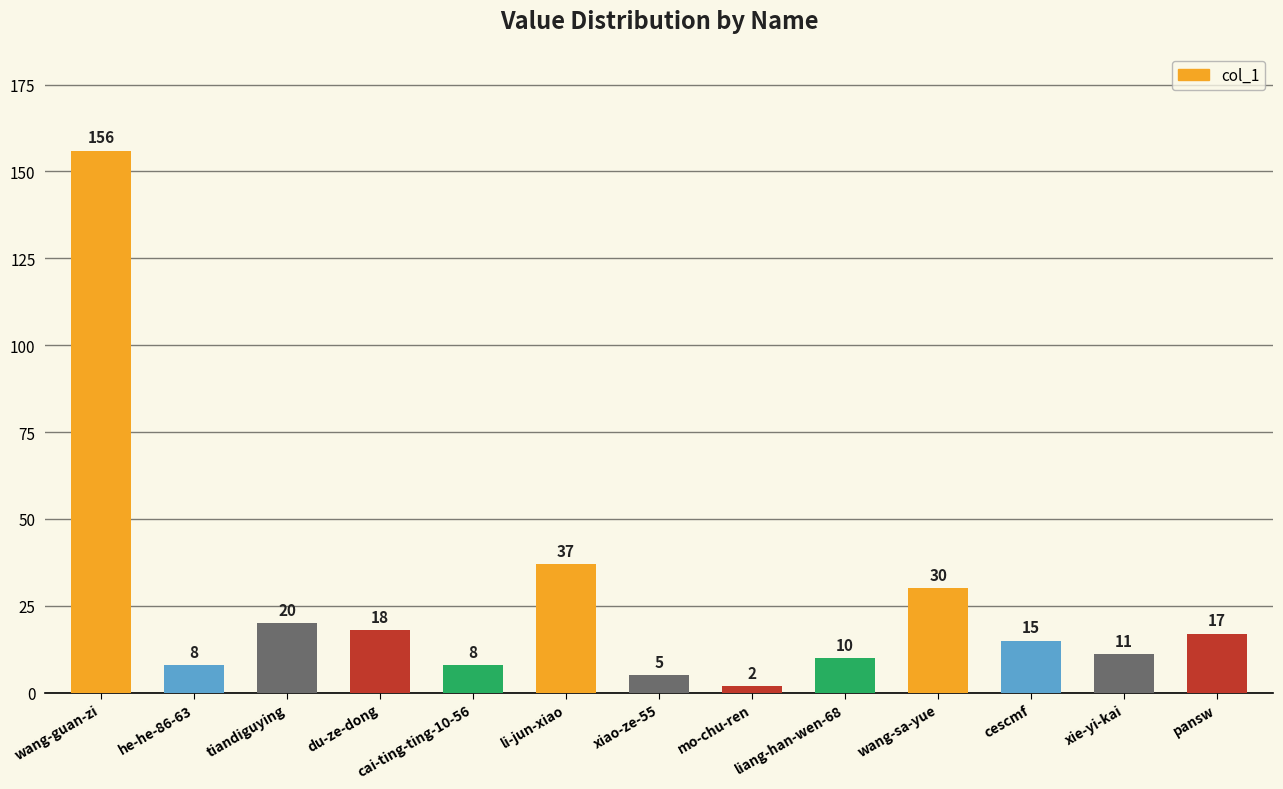

At which label does the data first exceed 15?

wang-guan-zi